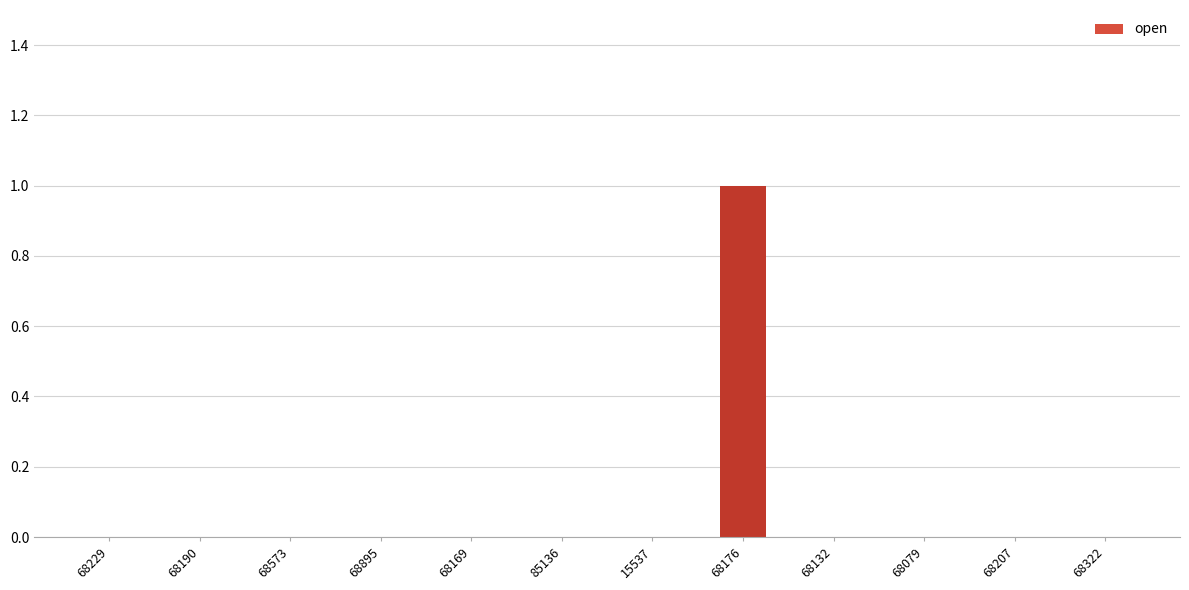

Between 68169 and 68176, which is larger?

68176